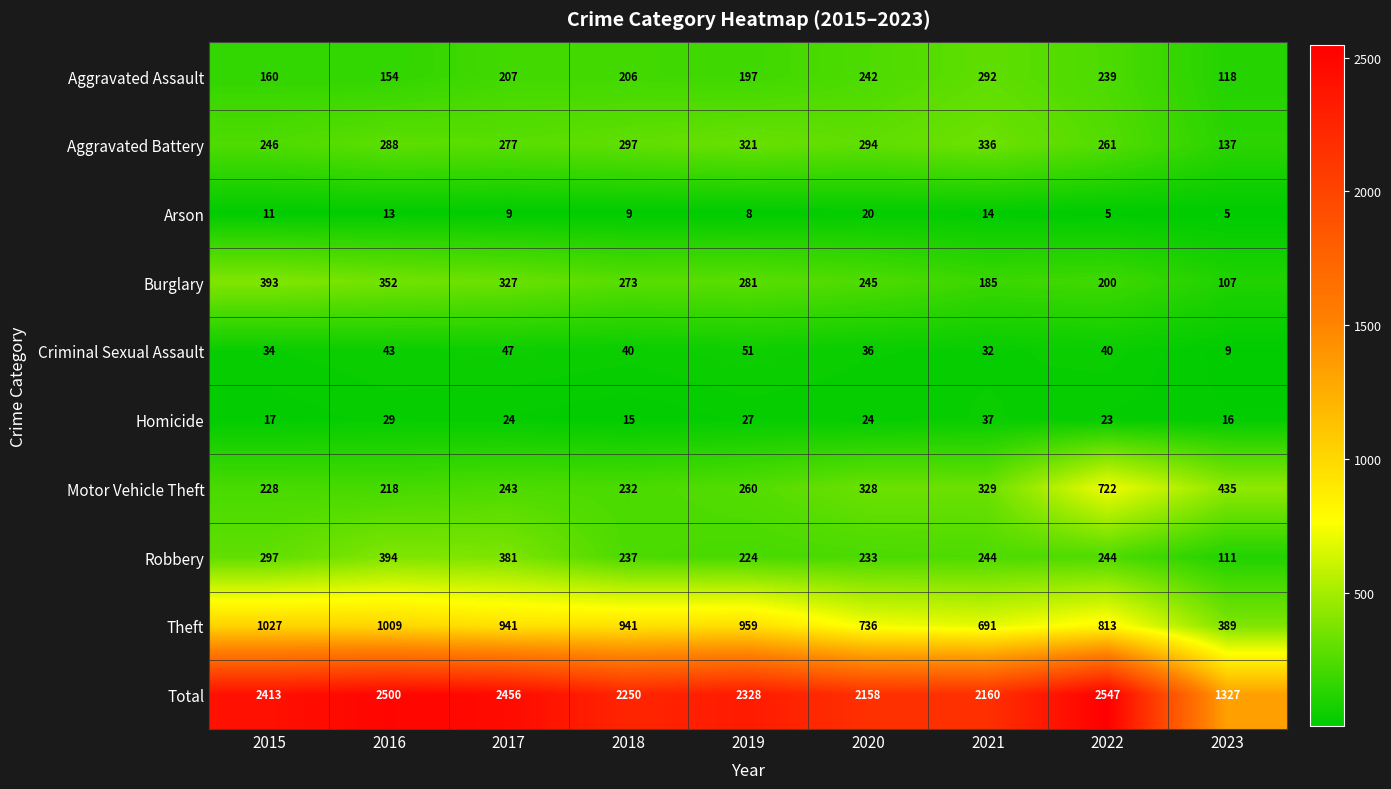

True or false: Aggravated Battery has a value of 327 at 2015.

False